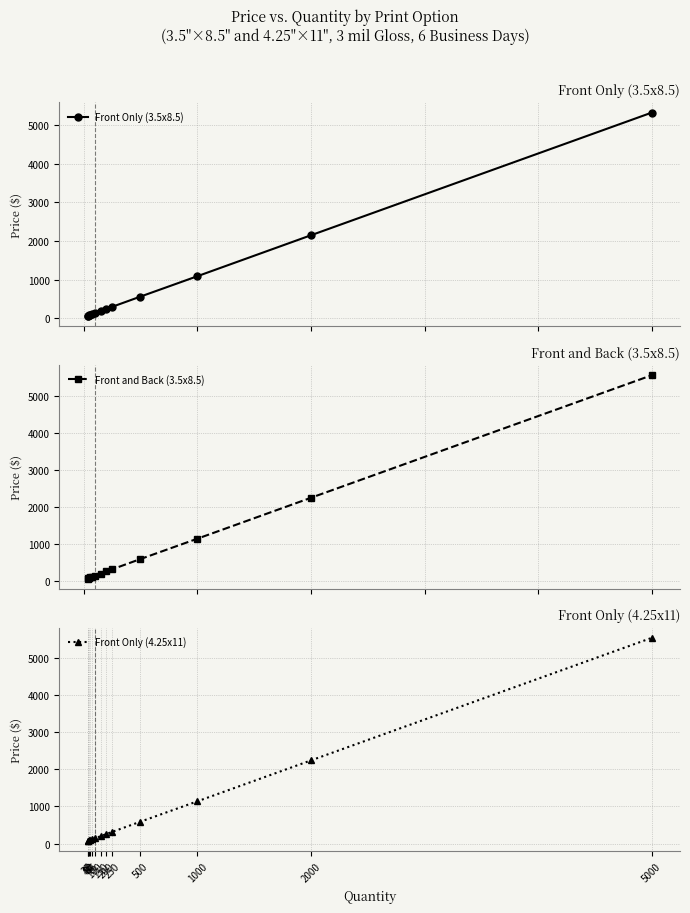

True or false: Front Only (3.5x8.5) has more than 2 interior local peaks.

False